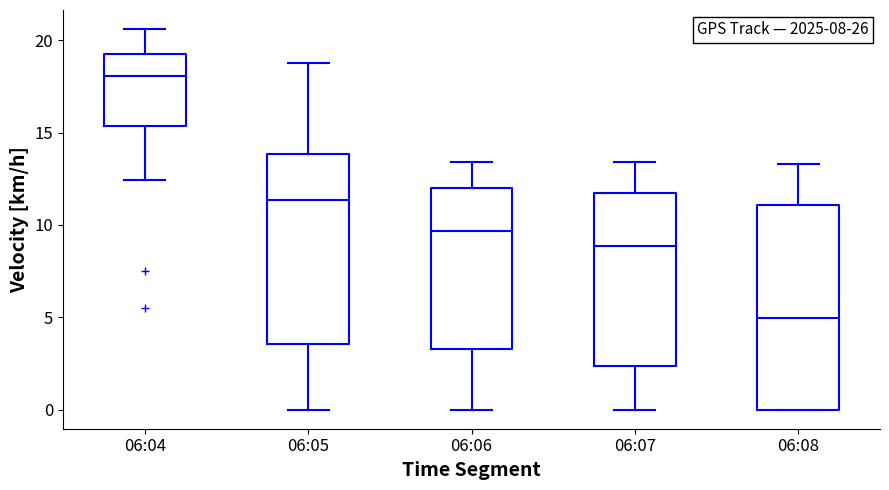

Comparing the boxes themselves (not the whiskers), which one is the tallest?

06:08